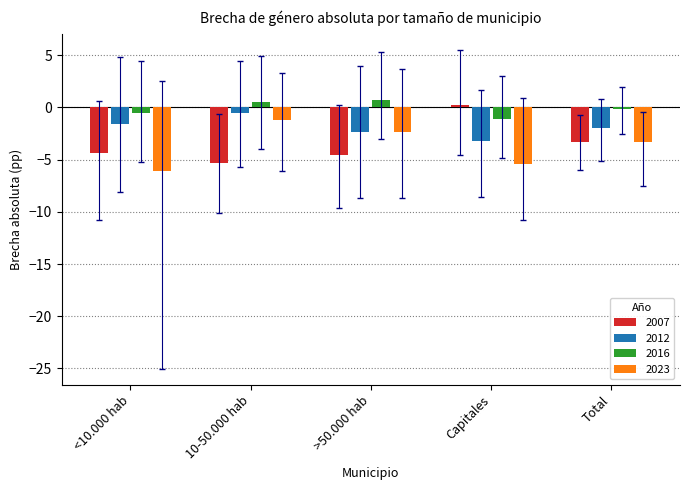

What is the difference between the 2012 values at >50.000 hab and Capitales?

0.8